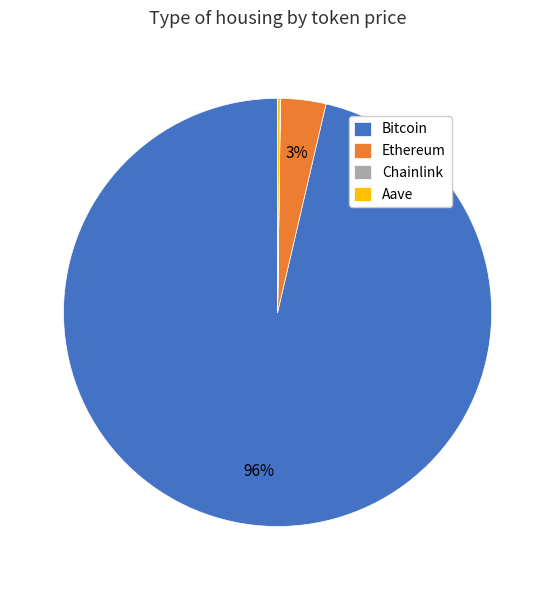

Is it true that Bitcoin is 84% of the pie?

False